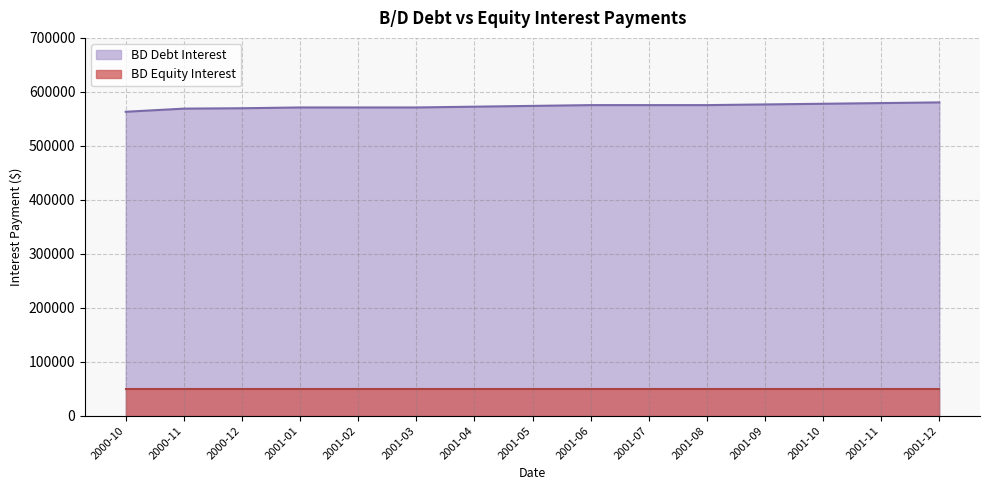

Reading left to right, what are all the values shown in this chart?

563140.5	568938.6	569663.4	571112.9	571112.9	571112.9	572562.4	574011.9	575461.5	575461.5	575461.5	576709.9	577961.4	579216.0	580473.8